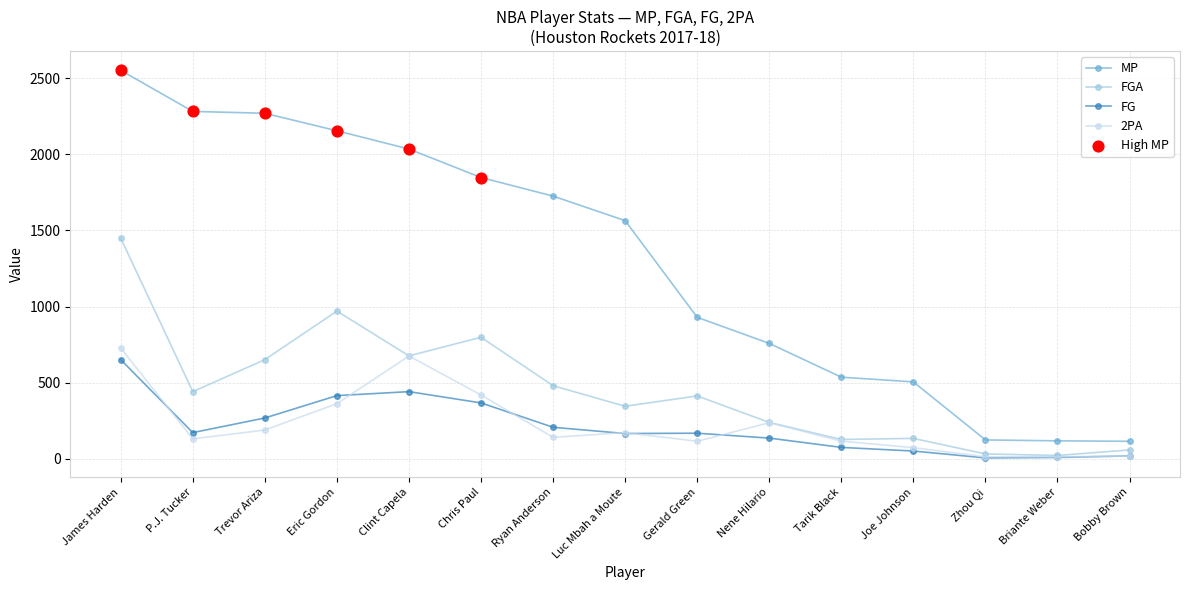

True or false: 2PA and MP intersect in this chart.

False